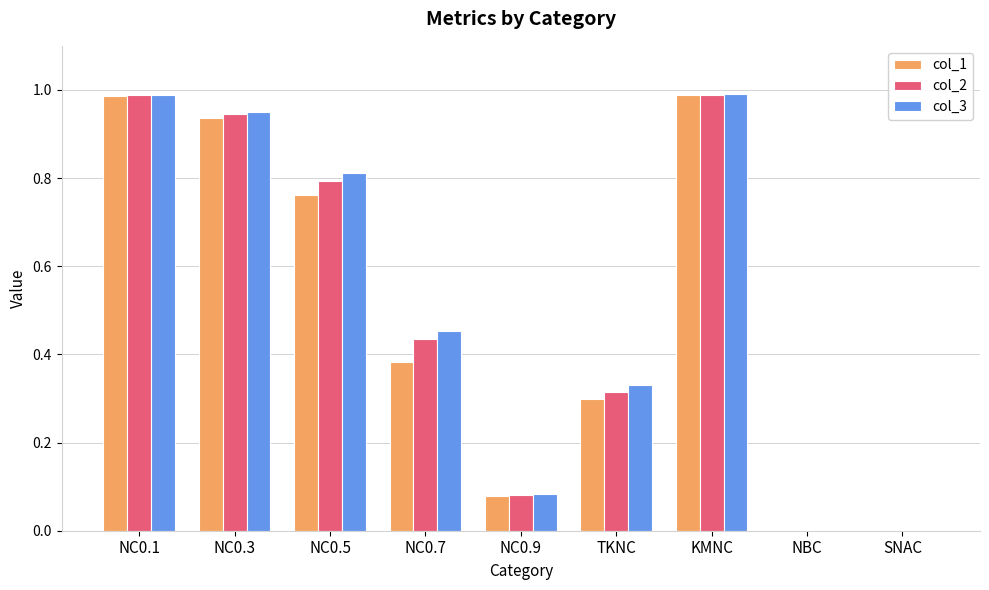

What is the total value across all series at NC0.5?

2.4